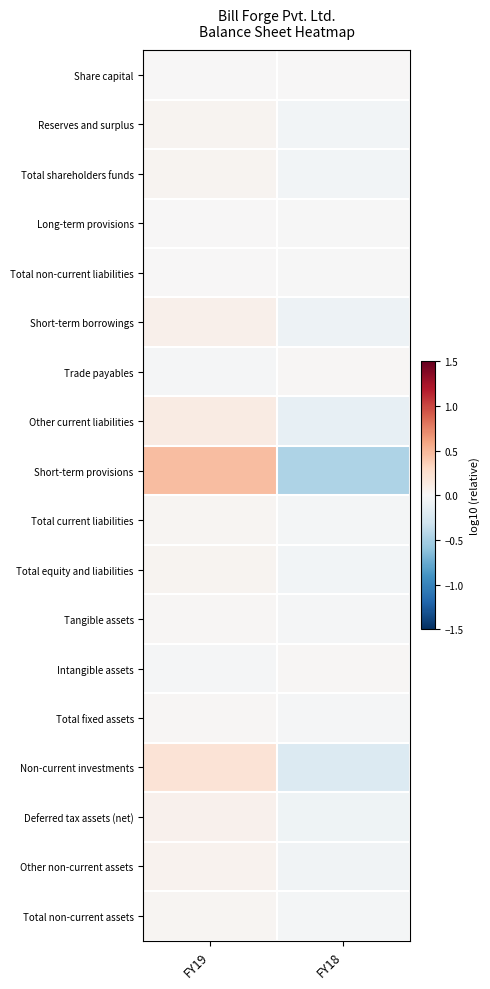

At which category is the sum across all series the highest?

FY19